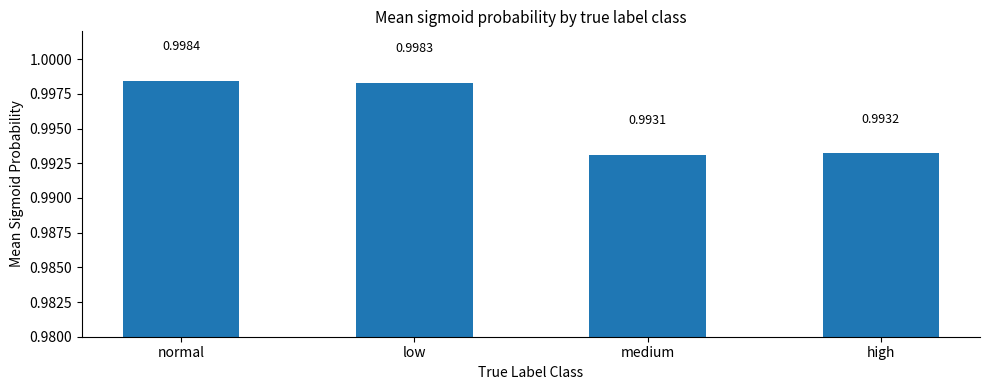

What is the label of the 3rd bar from the right?

low